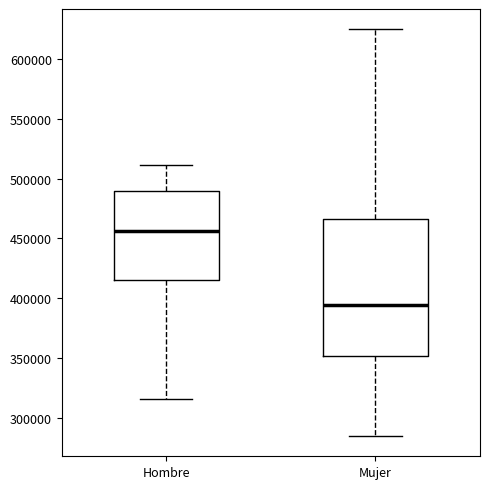

Reading left to right, transcribe this box plot: for each box, give where its median line is, the range the box spans, and where its two whiskers end, as read against the y-axis. The values are not printed on the chart, so give them approximately, as read against the axis.

Hombre: median 455000, box 415000 to 490000, whiskers 315000 to 510000
Mujer: median 395000, box 350000 to 465000, whiskers 285000 to 625000